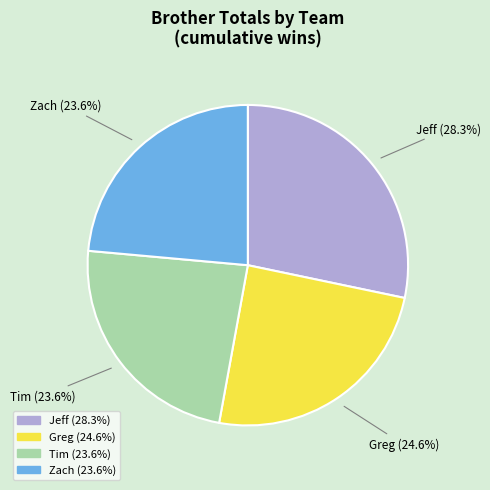

Is Tim the majority of the pie?

No